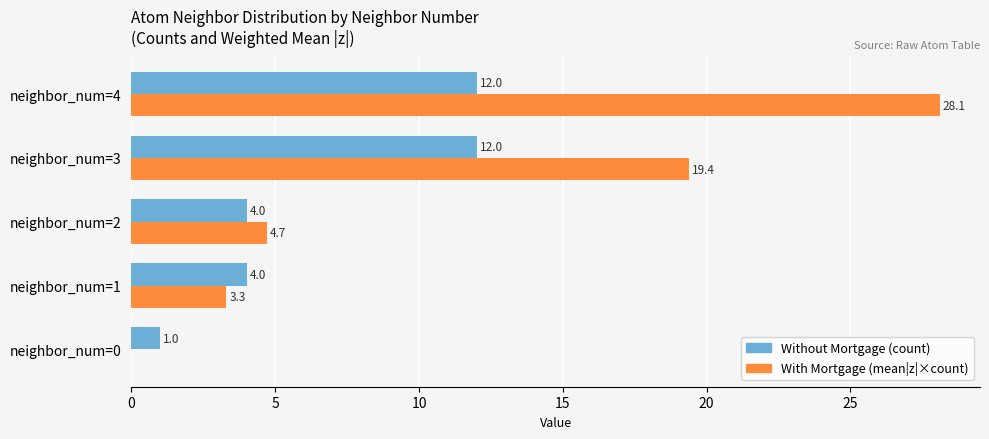

At which category is the sum across all series the highest?

neighbor_num=4